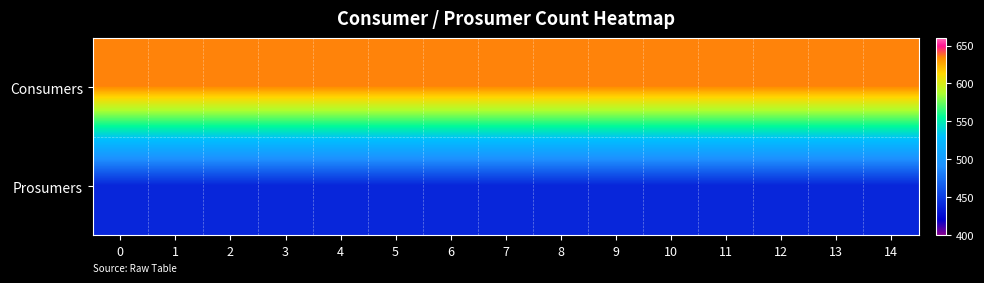

Which has a higher value, 12 or 2?

12